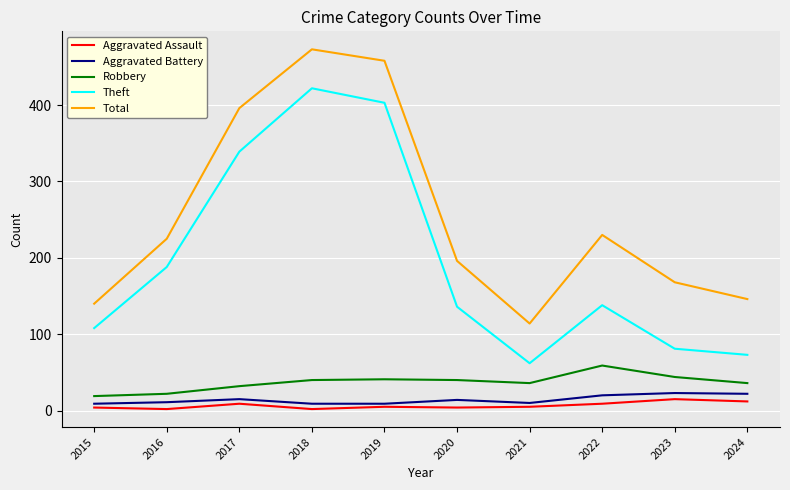

The value of Robbery at 2015 is 19. True or false?

True